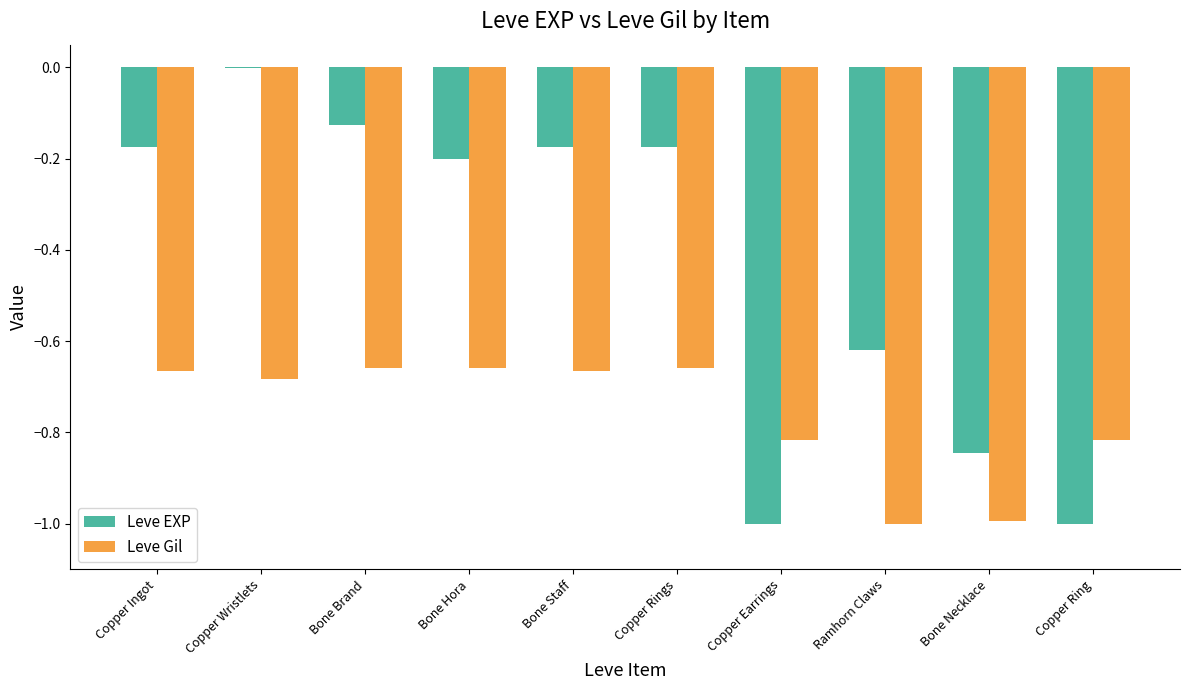

Is it true that Leve EXP equals -0.2 at Bone Brand?

False